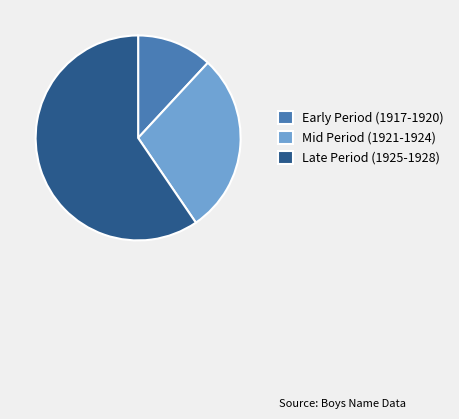

Which category has the biggest portion of the pie?

Late Period (1925-1928)